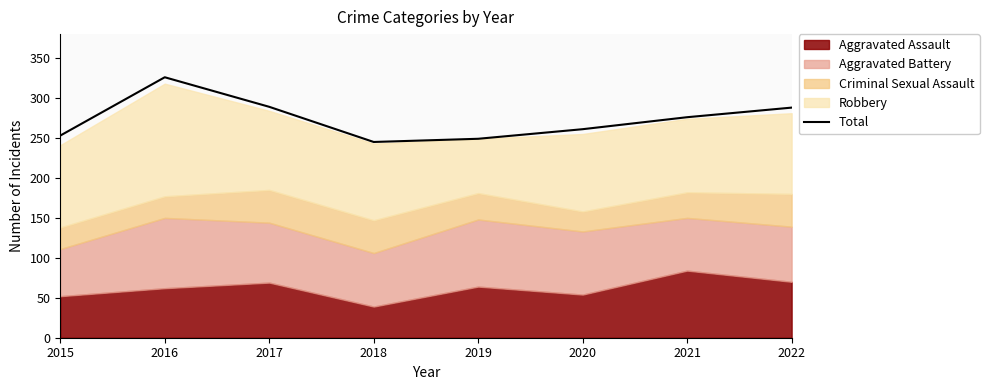

Between 2017 and 2015, which is larger?

2017